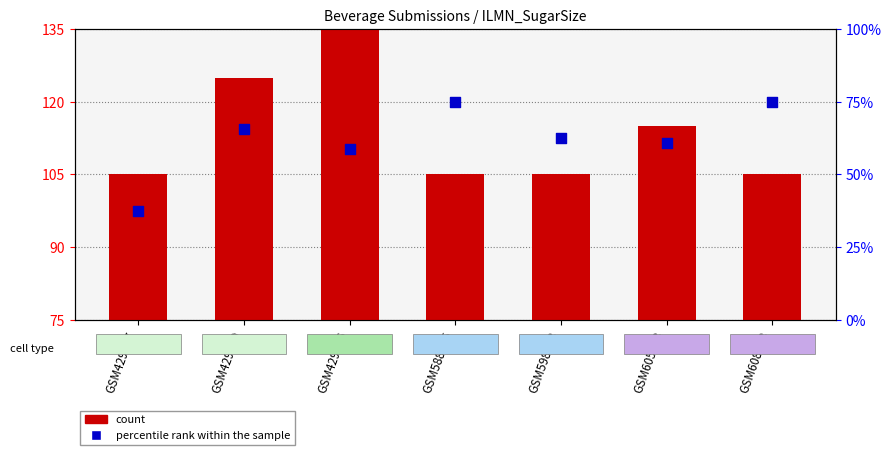

Which series reaches the minimum Y coordinate?

count